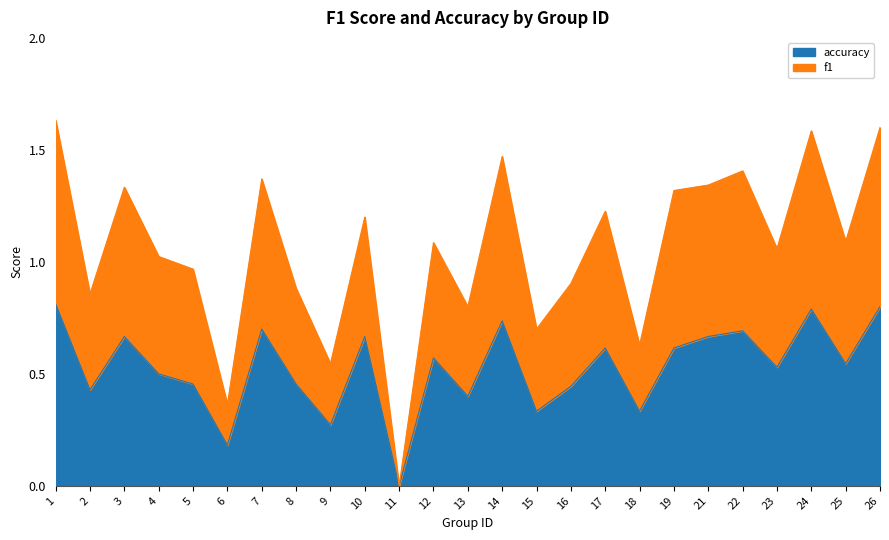

What is the sum of all accuracy values?

13.2